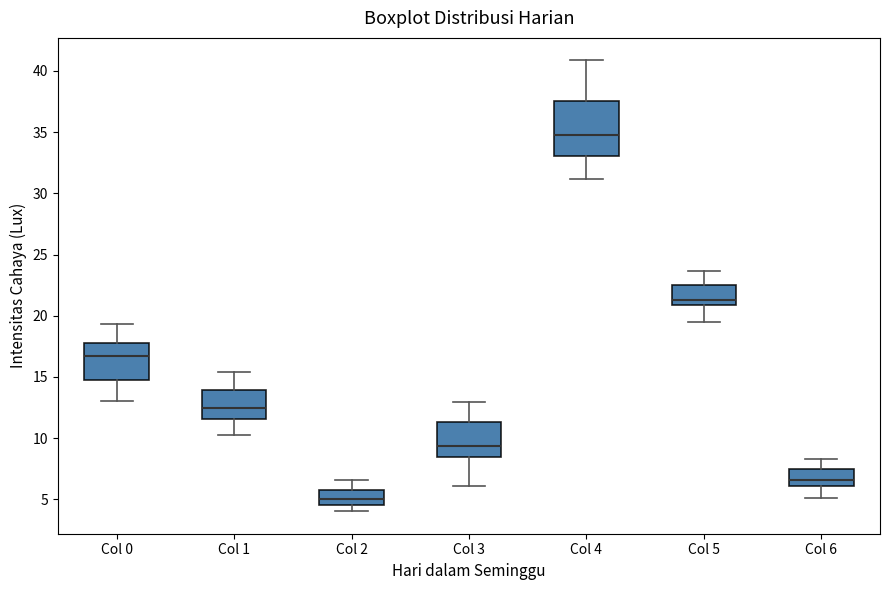

Where does the lower whisker of the box for Col 1 end on the y-axis? The values are not printed on the chart, so give them approximately, as read against the axis.

10.5